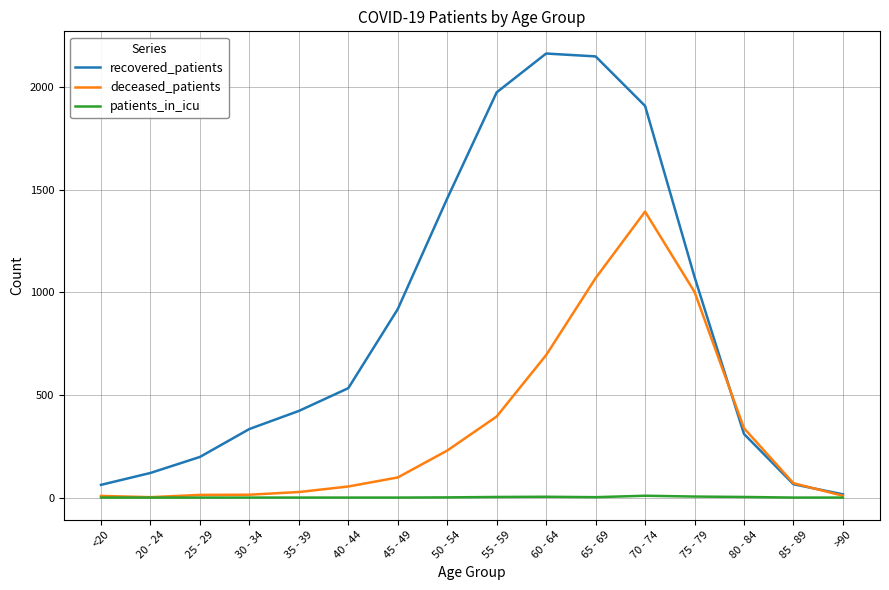

Between 30 - 34 and 50 - 54, which series saw the biggest shift?

recovered_patients